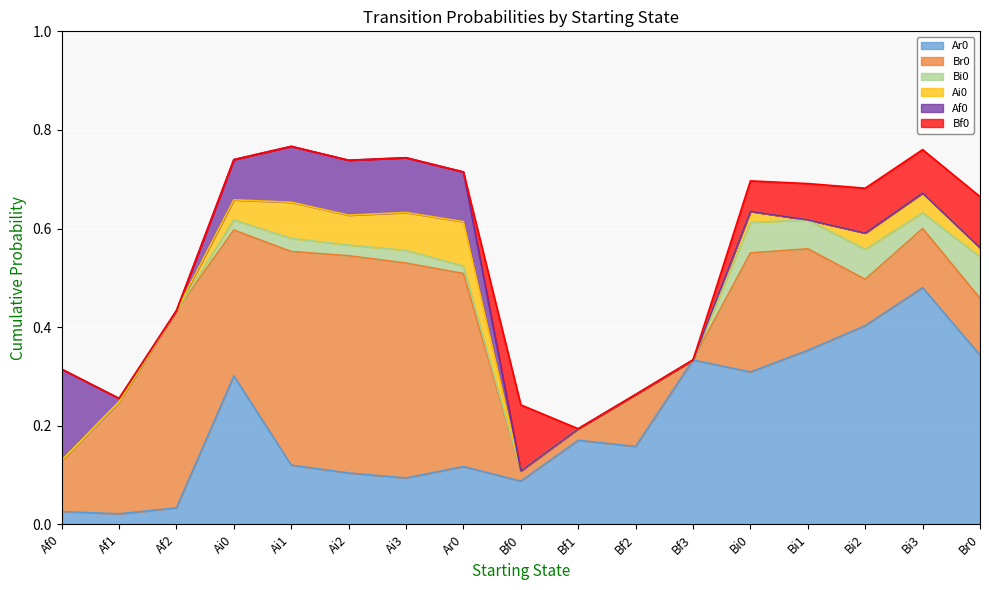

True or false: Ar0 has a value of 0.5 at Bi3.

True